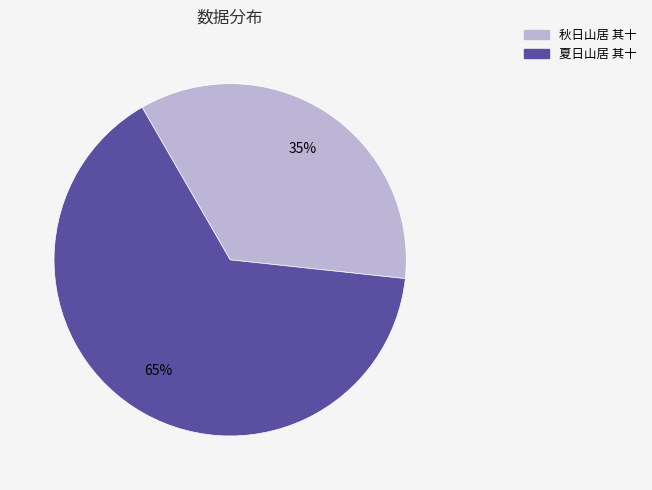

Which has a higher value, 夏日山居 其十 or 秋日山居 其十?

夏日山居 其十